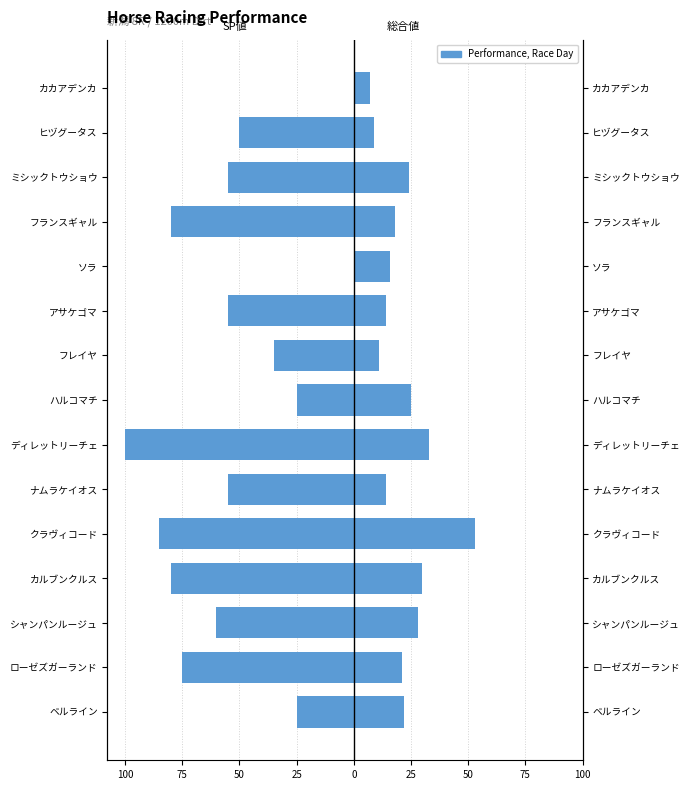

What is the sum of all 総合値 values?

325